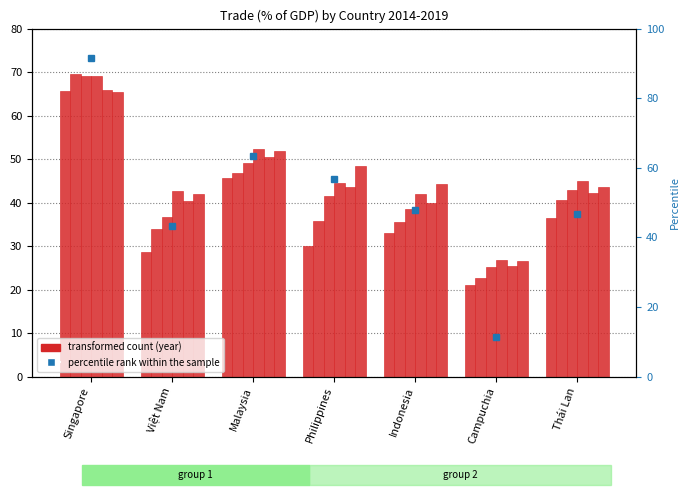

What is the label of the 2nd bar from the right?

Campuchia